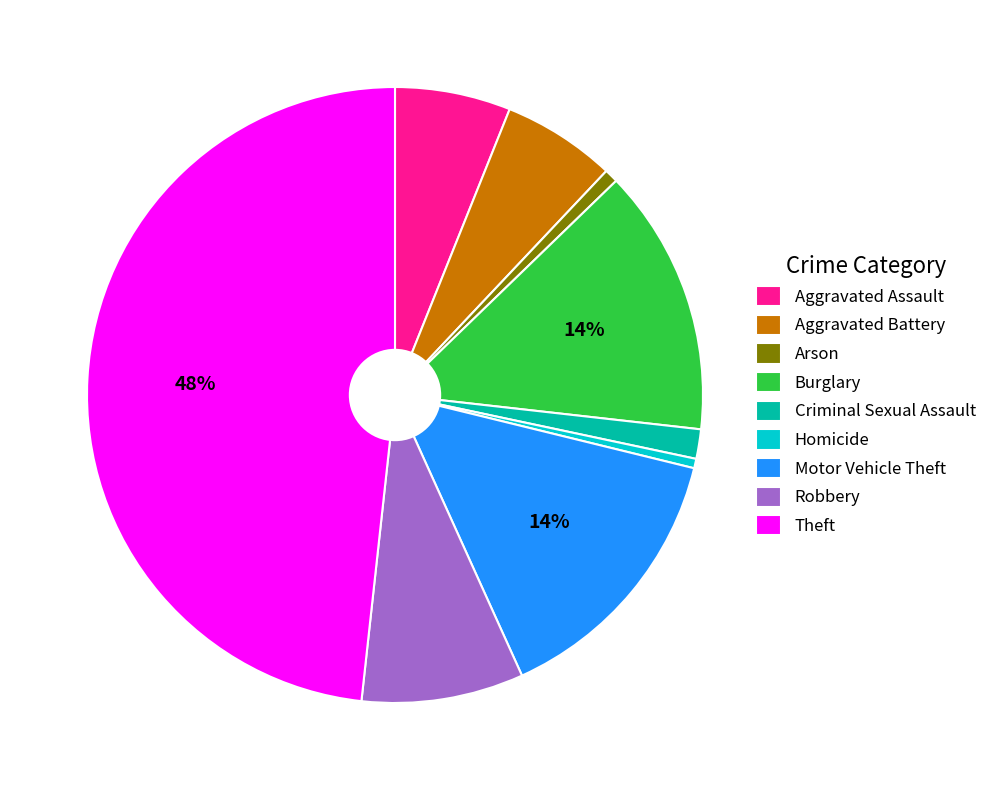

The Motor Vehicle Theft slice represents 14% of the pie. True or false?

True